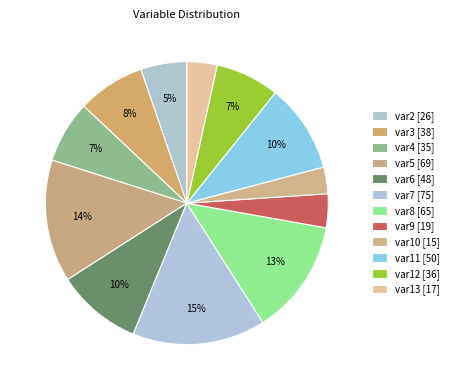

How many segments does this pie chart have?

12